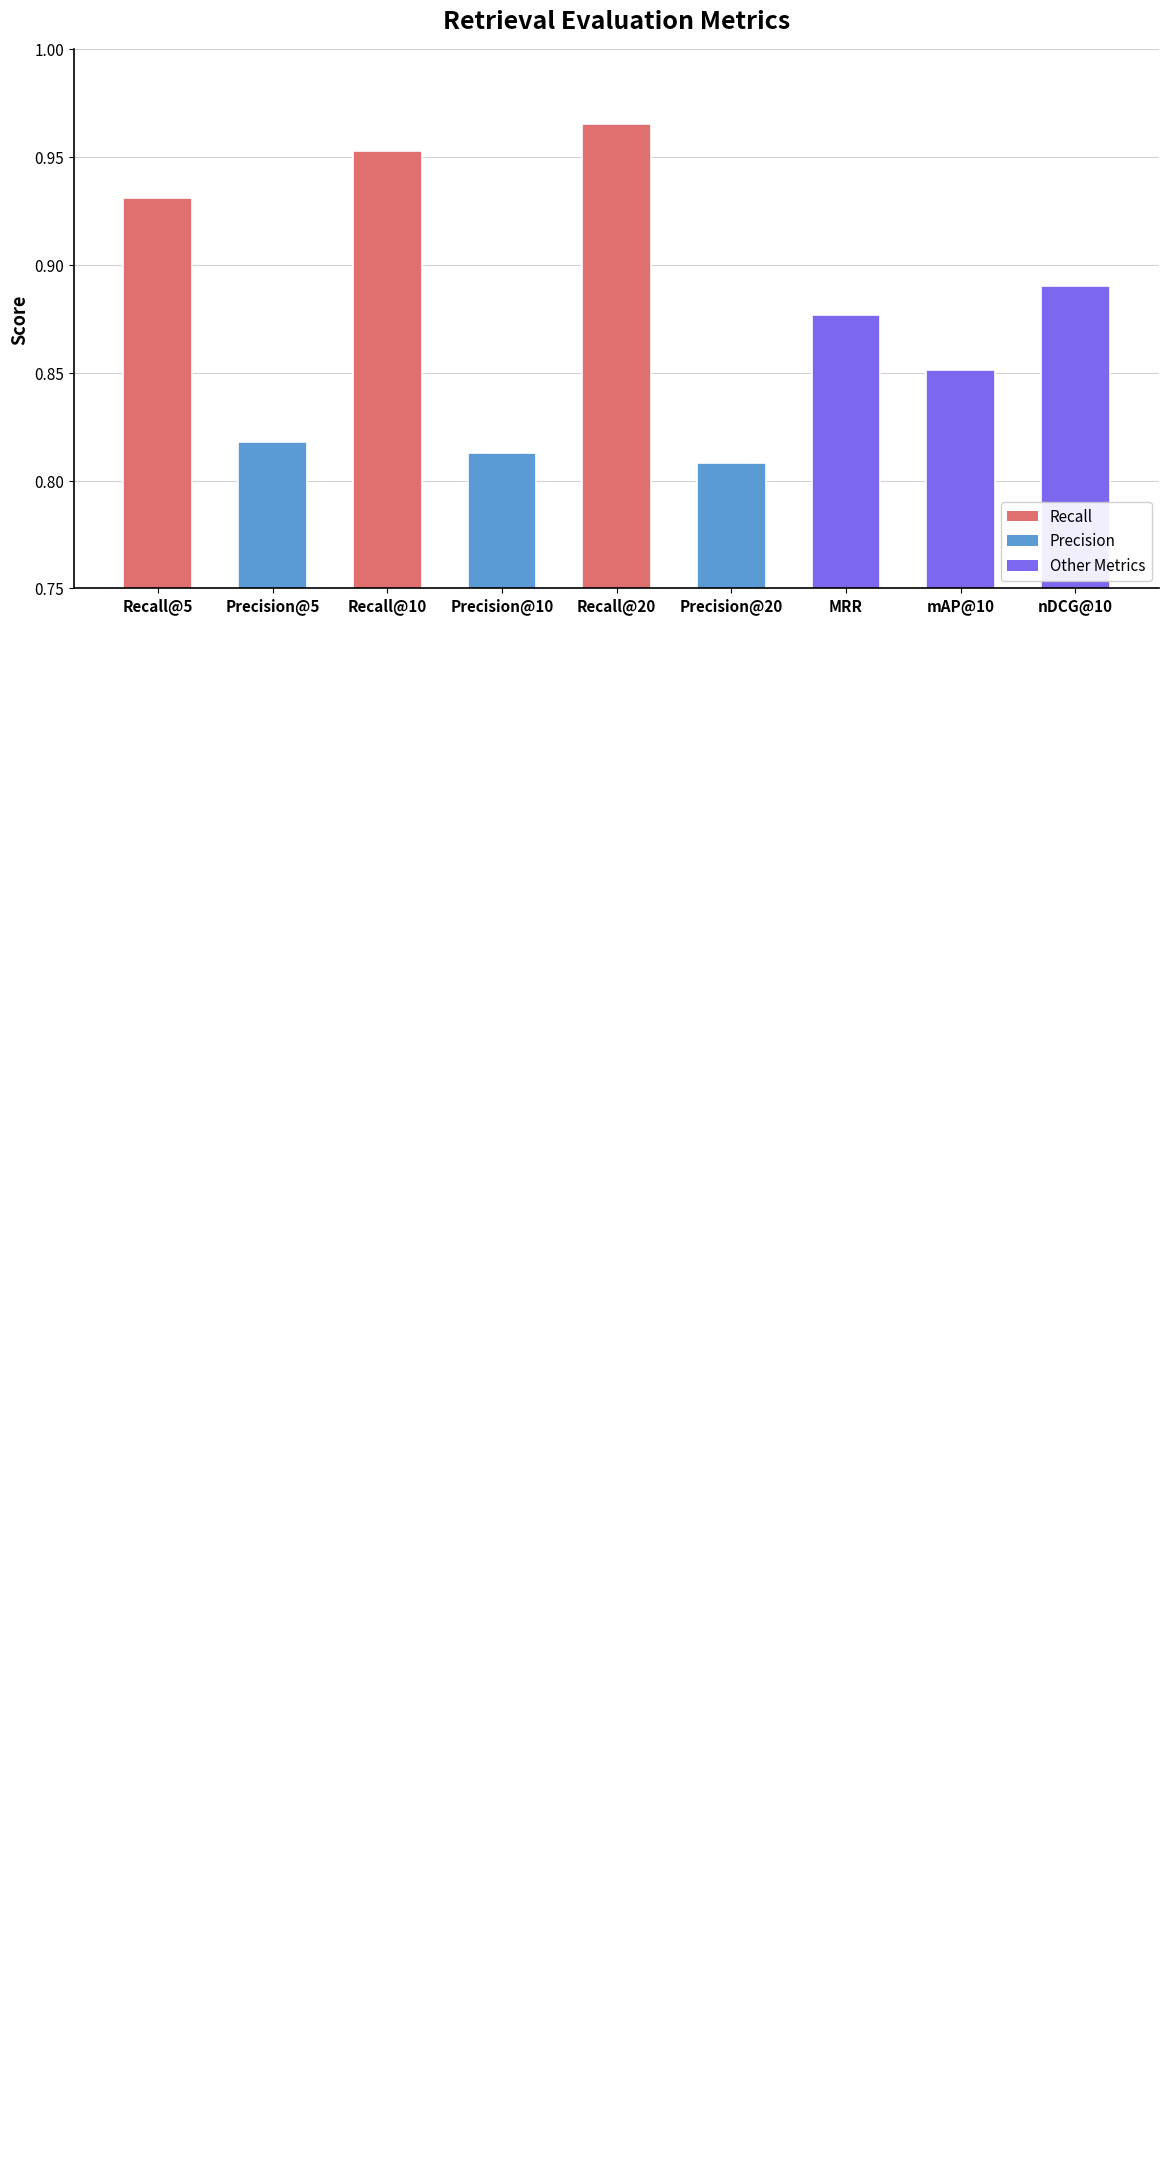

What is the sum of all values?

7.9